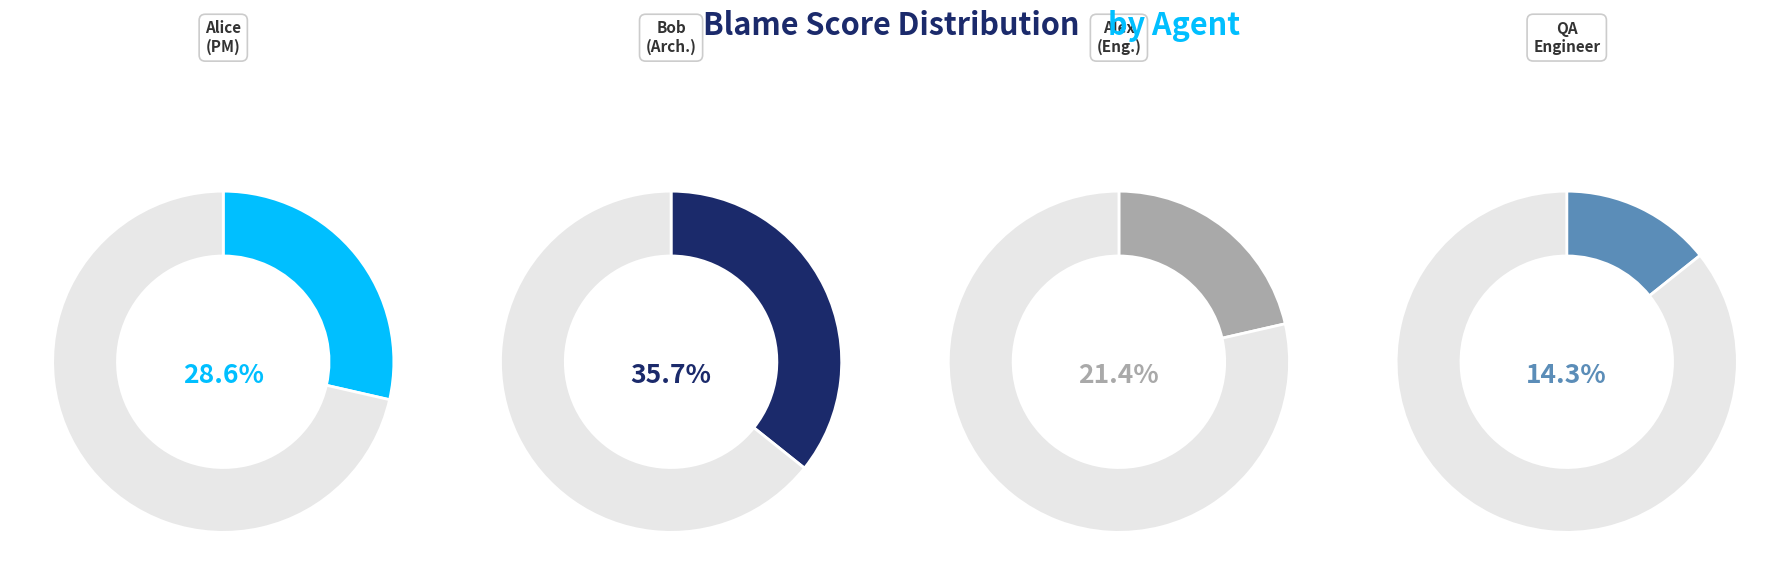

To the nearest percent, what is the difference between the Alice (Product Manager) and Bob (Architect) slice percentages?

7%